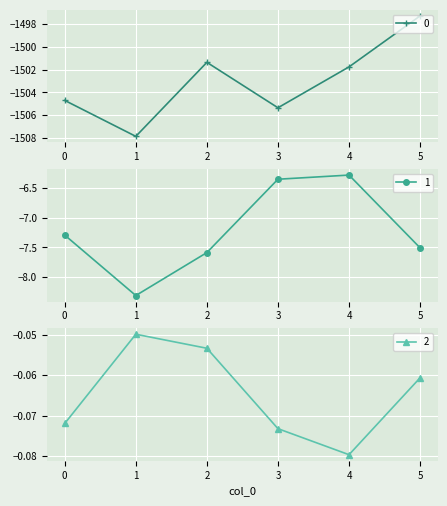

What is the average value of the 0 series?

-1503.0